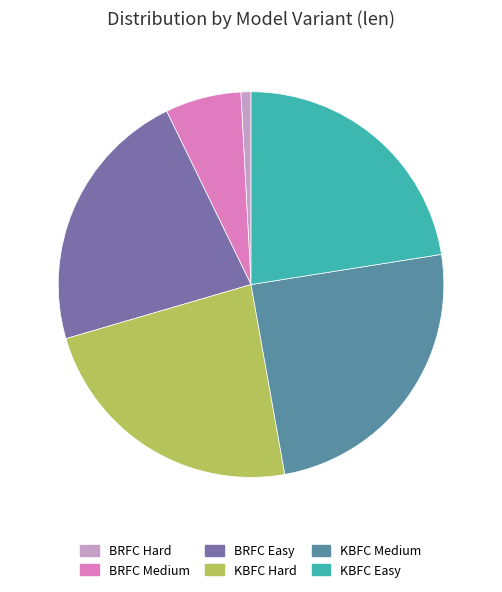

Is there a majority slice in this chart?

No